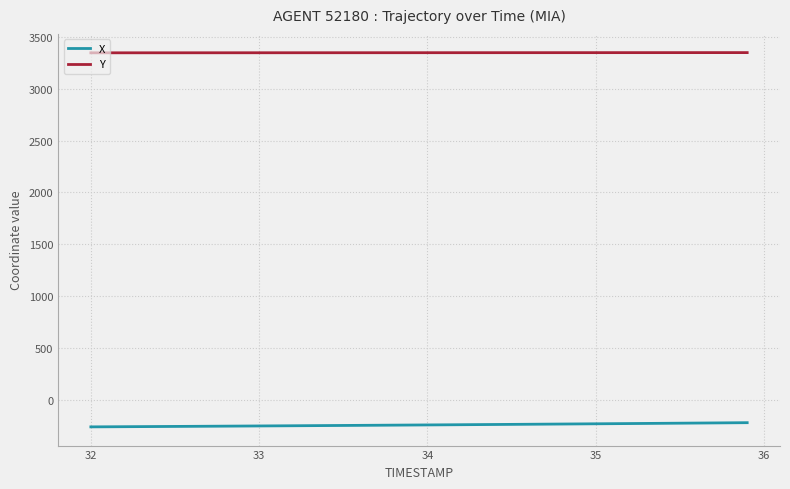

List the series in order of their overall mean, lowest first.

X, Y